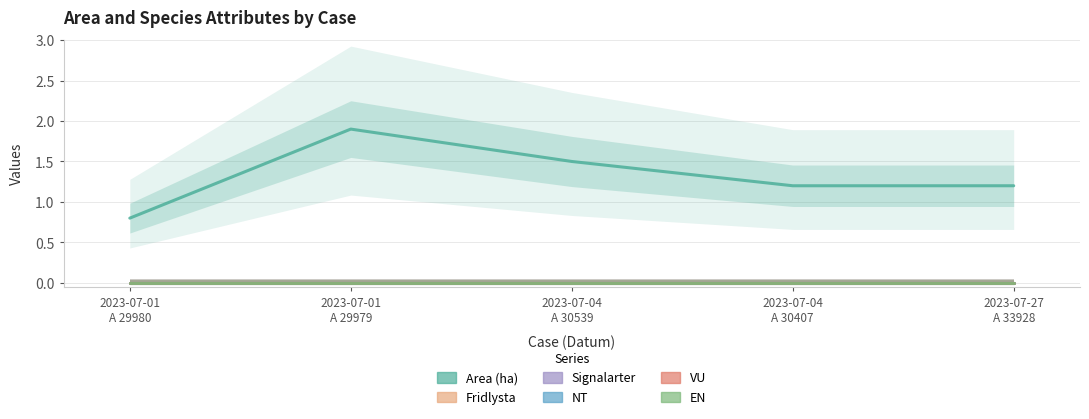

What is the total value across all series at 2023-07-01
A 29979?

1.9